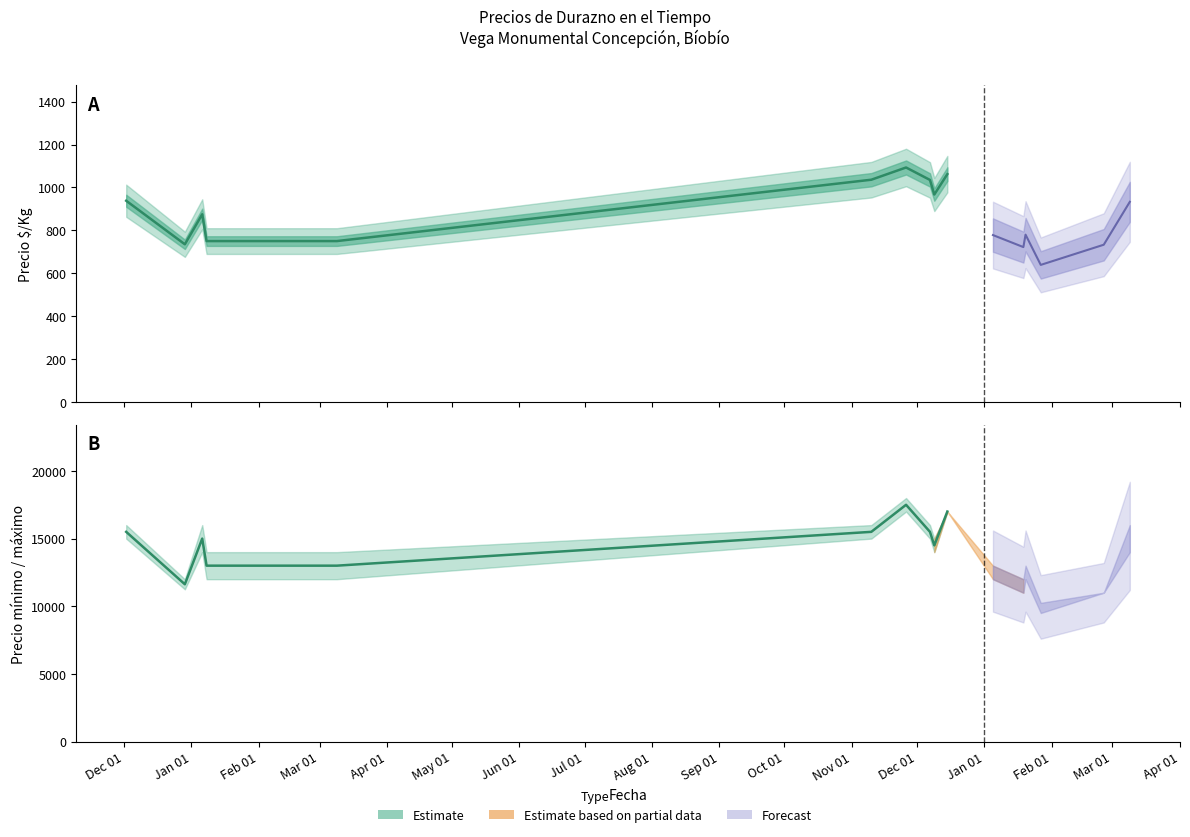

List the labels in order of value, largest first.

Aug 01, Nov 01, Jul 01, Sep 01, Oct 01, Dec 01, Feb 01, Mar 01, Apr 01, May 01, Jun 01, Jan 01